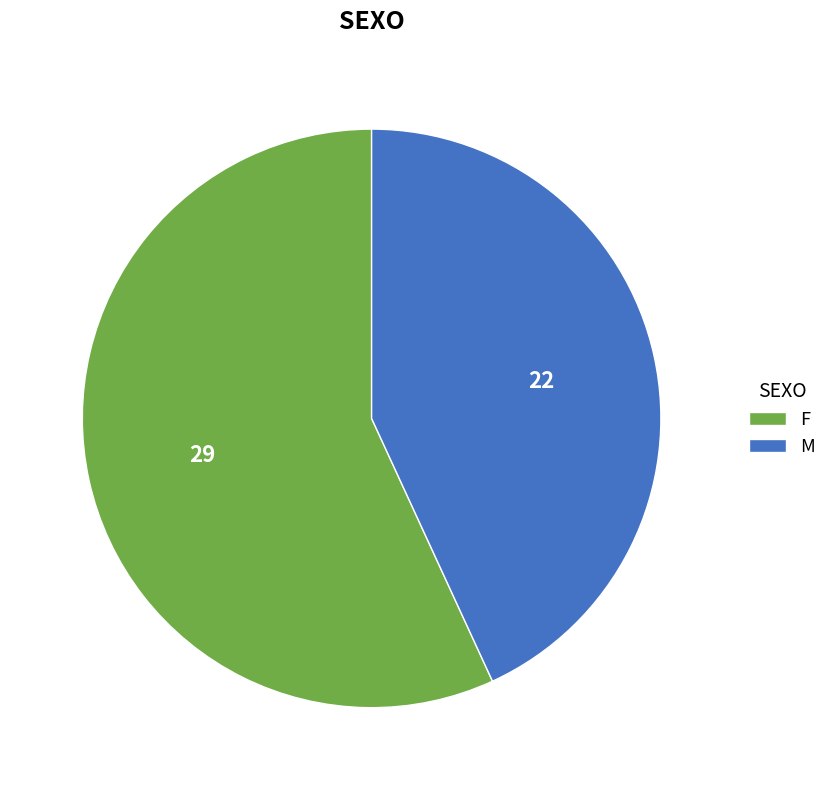

Is it true that M is 38% of the pie?

False